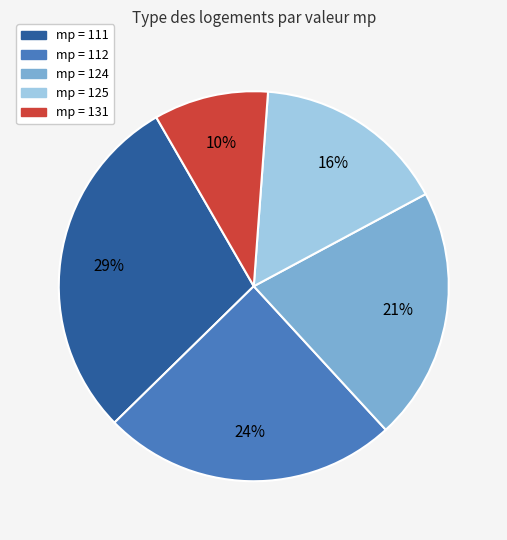

Is there any slice that represents more than half of the pie?

No